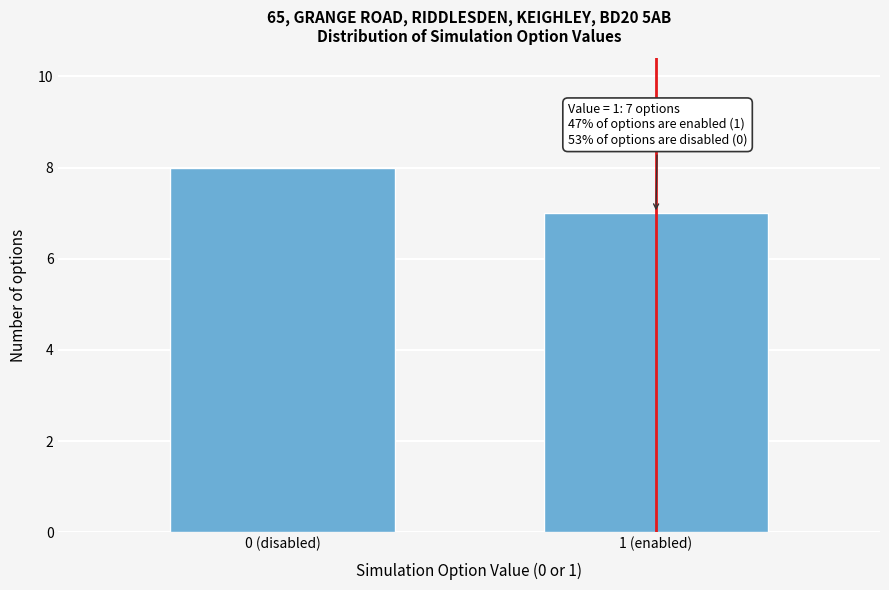

Reading left to right, extract all data points from this chart.

8	7